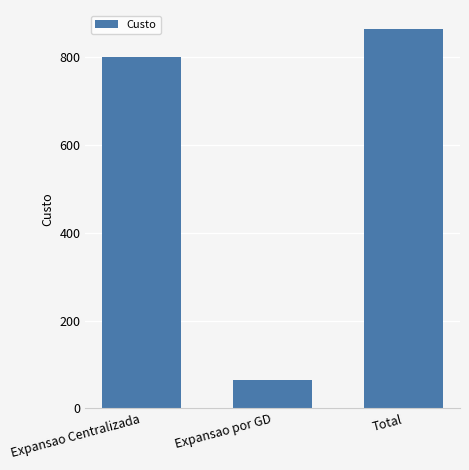

What is the difference between the values at Expansao Centralizada and Expansao por GD?

735